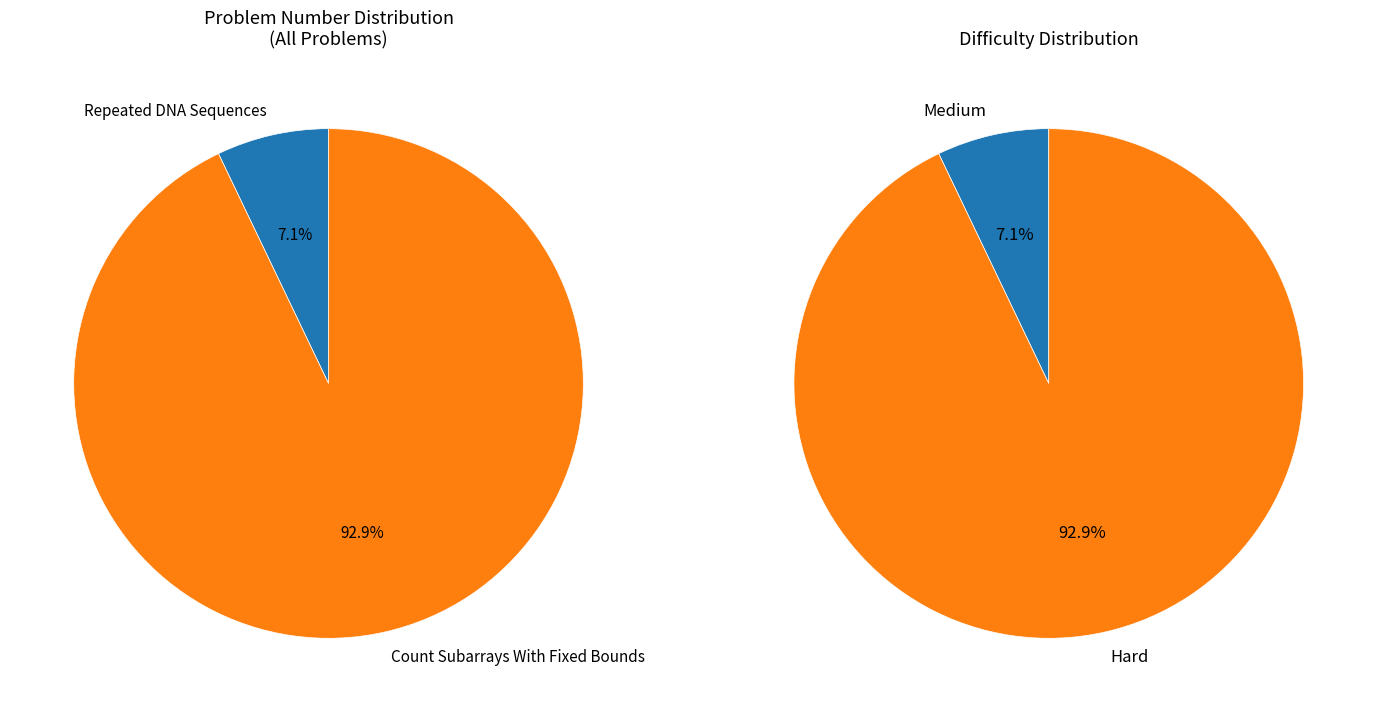

How many segments does this pie chart have?

2